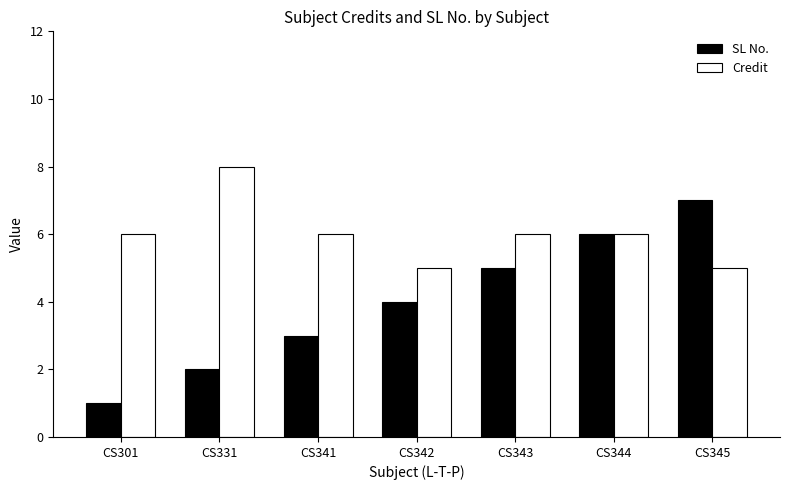

What is the value of the Credit bar at the 5th from the left?

6